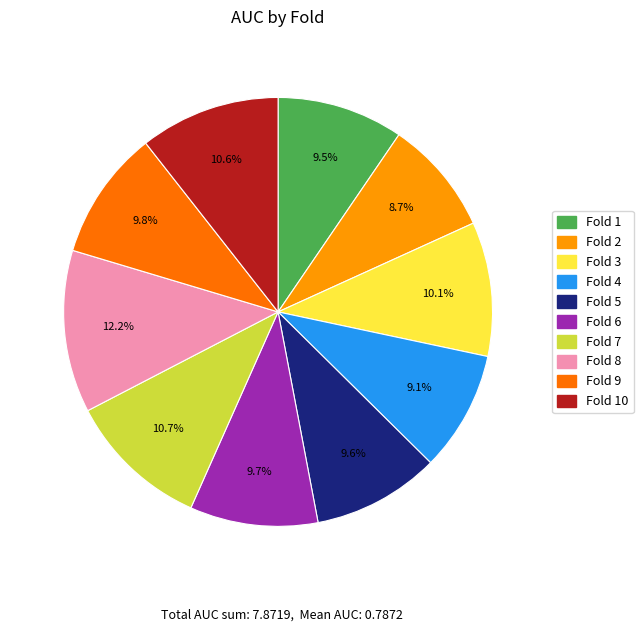

How many slices are in this pie chart?

10